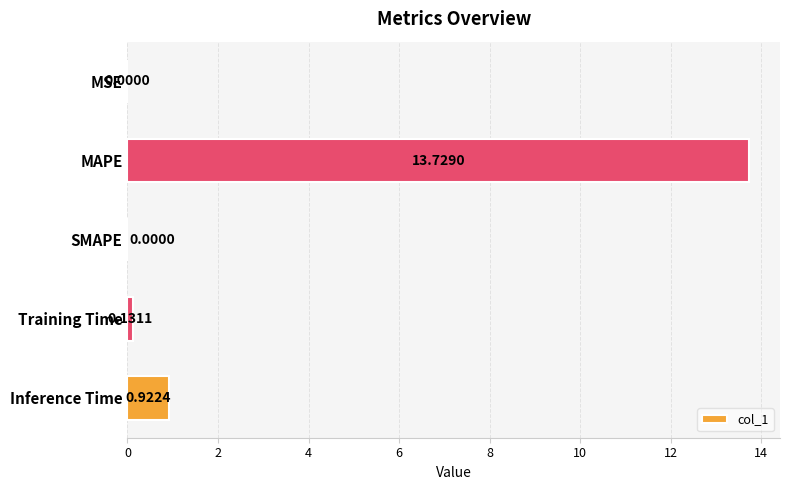

Between MAPE and Inference Time, which is larger?

MAPE